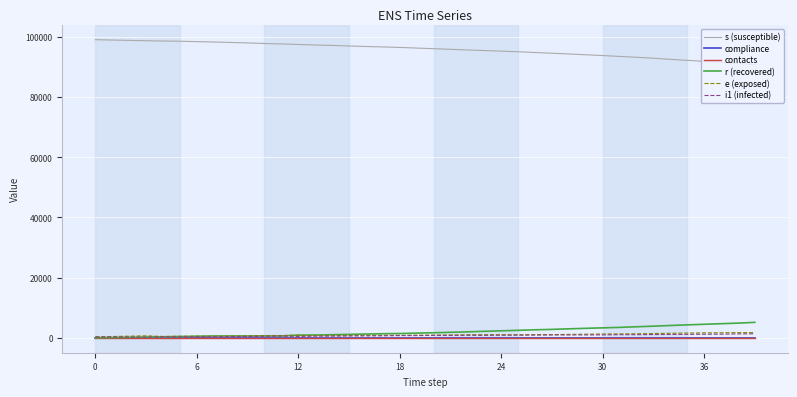

What is the maximum value shown in the chart?

99075.0